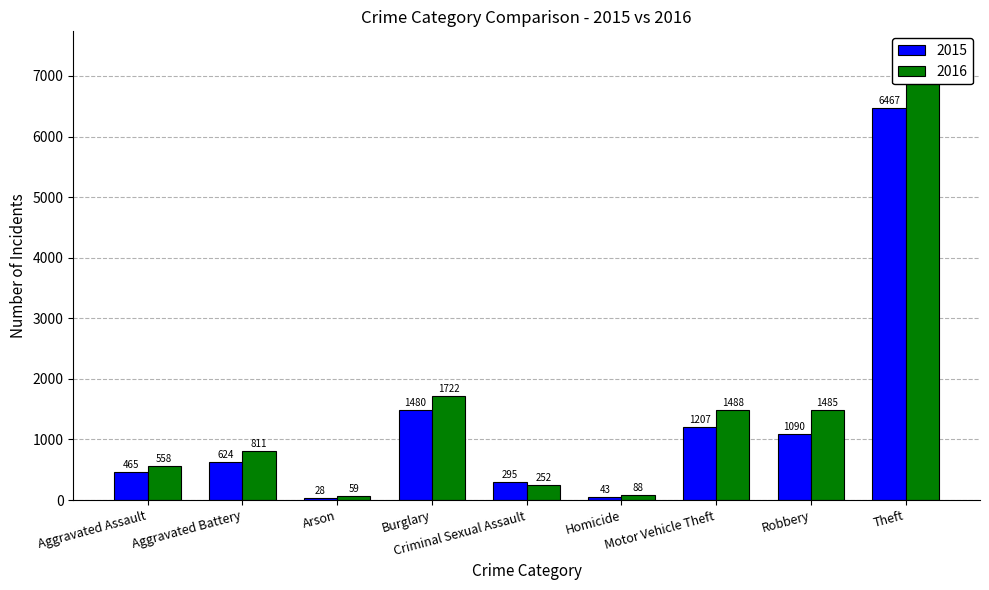

What is the minimum value shown in the chart?

28